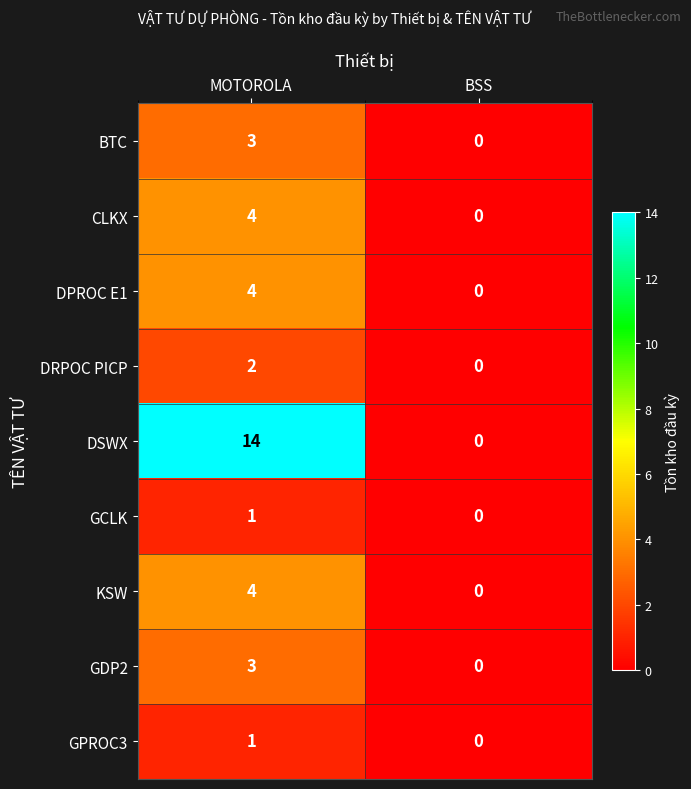

How many distinct data groups are displayed?

9